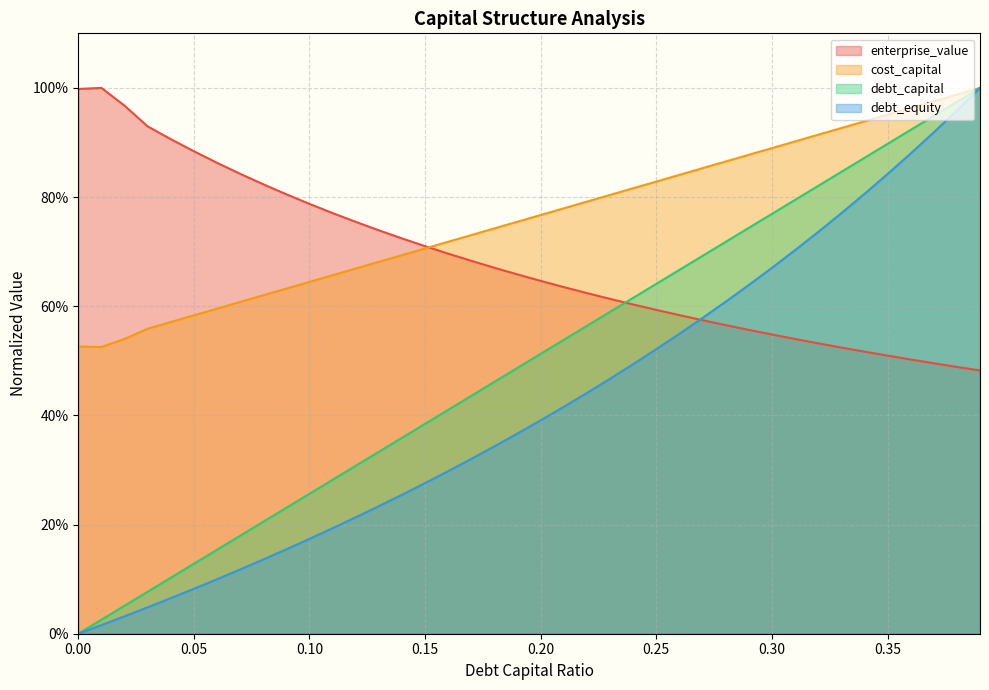

At which category is the sum across all series the highest?

0.39